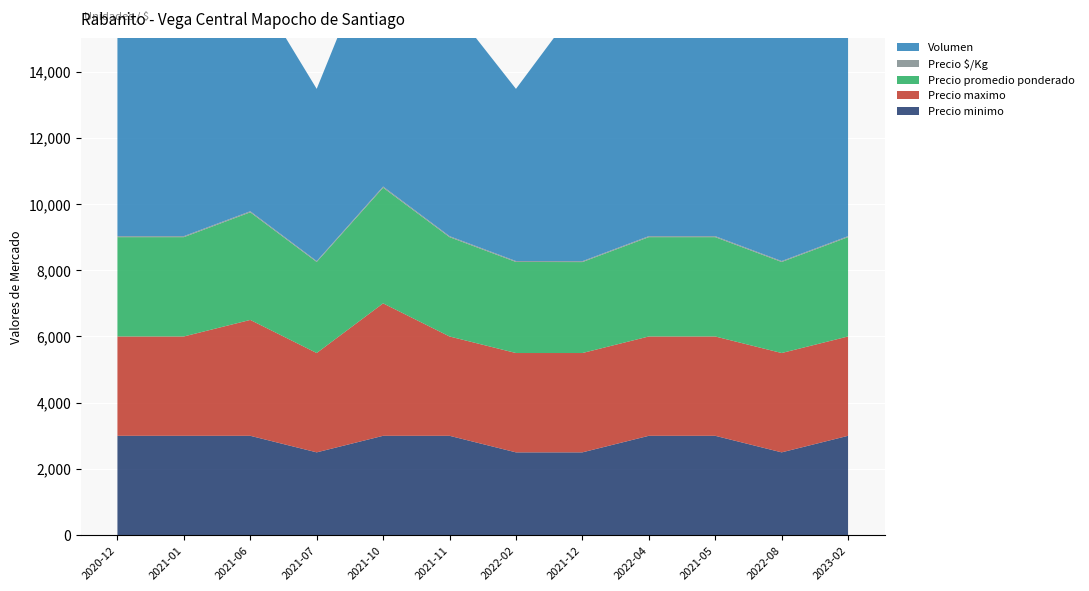

Reading right to left, extract all data points from this chart.

Precio minimo: 3000	2500	3000	3000	2500	2500	3000	3000	2500	3000	3000	3000
Precio maximo: 3000	3000	3000	3000	3000	3000	3000	4000	3000	3500	3000	3000
Precio promedio ponderado: 3000	2750	3000	3000	2747	2750	3000	3494	2750	3250	3000	3000
Precio $/Kg: 30	28	30	30	27	28	30	35	28	32	30	30
Volumen: 7000	10300	9000	6100	7900	5200	7000	7900	5200	7000	12000	7000